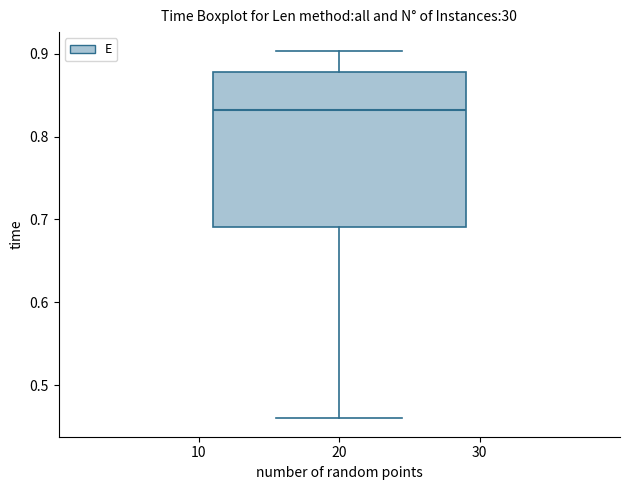

Transcribe this box plot: give where the median line is, the range the box spans, and where the two whiskers end, as read against the y-axis. The values are not printed on the chart, so give them approximately, as read against the axis.

median 0.83, box 0.69 to 0.88, whiskers 0.46 to 0.90